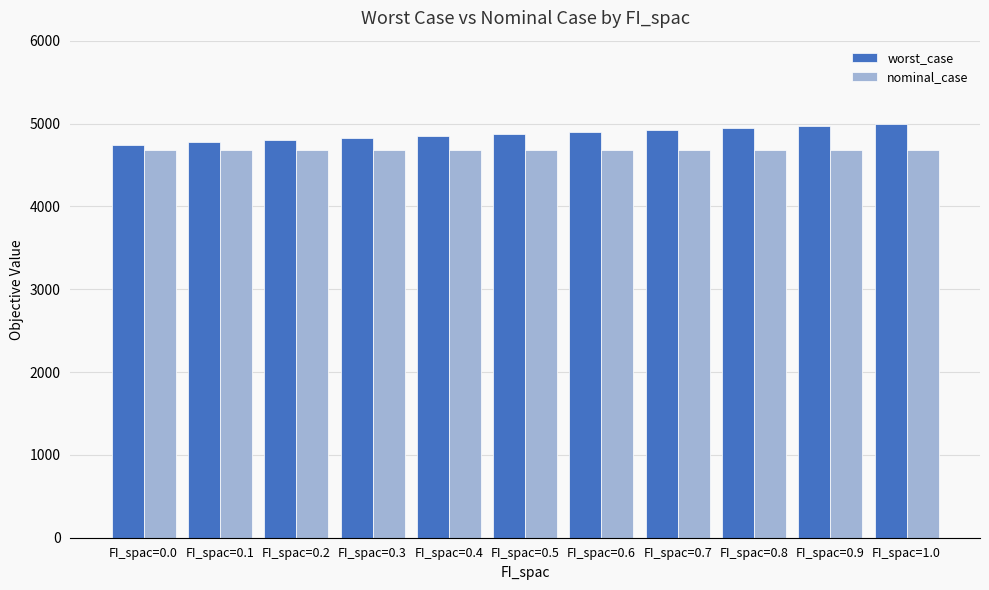

The value of nominal_case at FI_spac=0.1 is 4677.0. True or false?

True